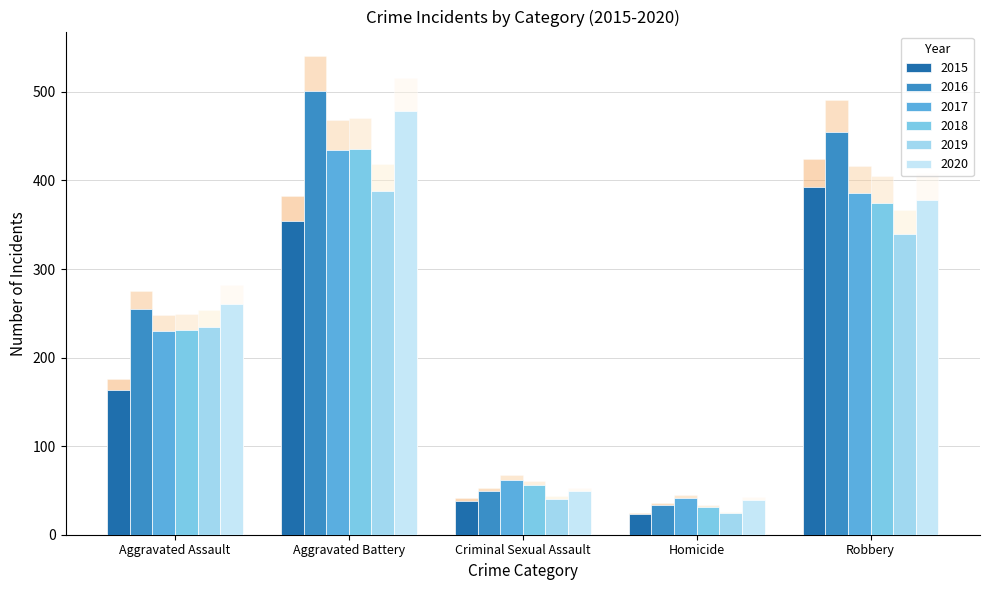

At how many categories does at least one series exceed 425?

2